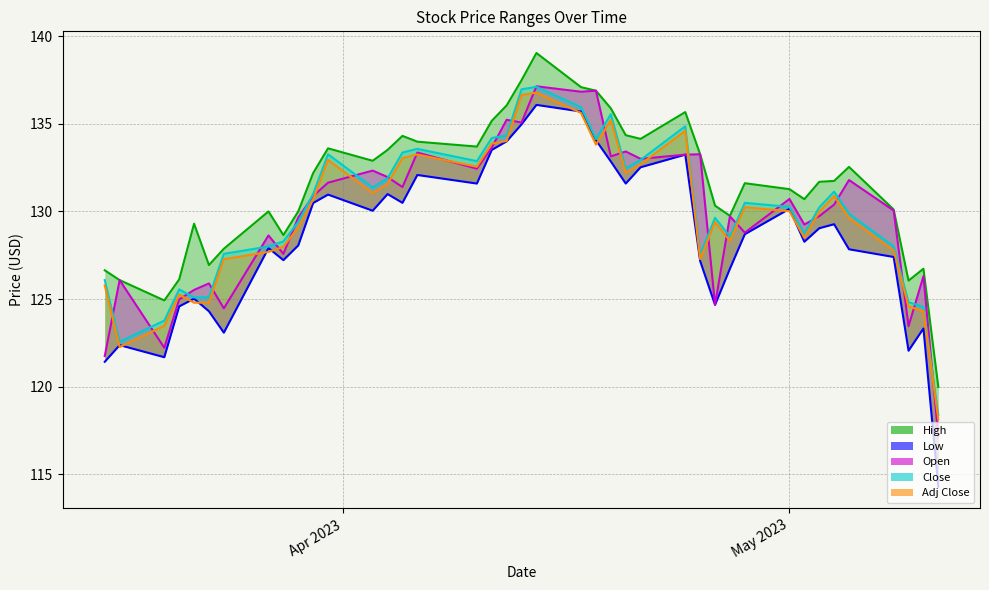

At which category is the sum across all series the highest?

2023-04-14